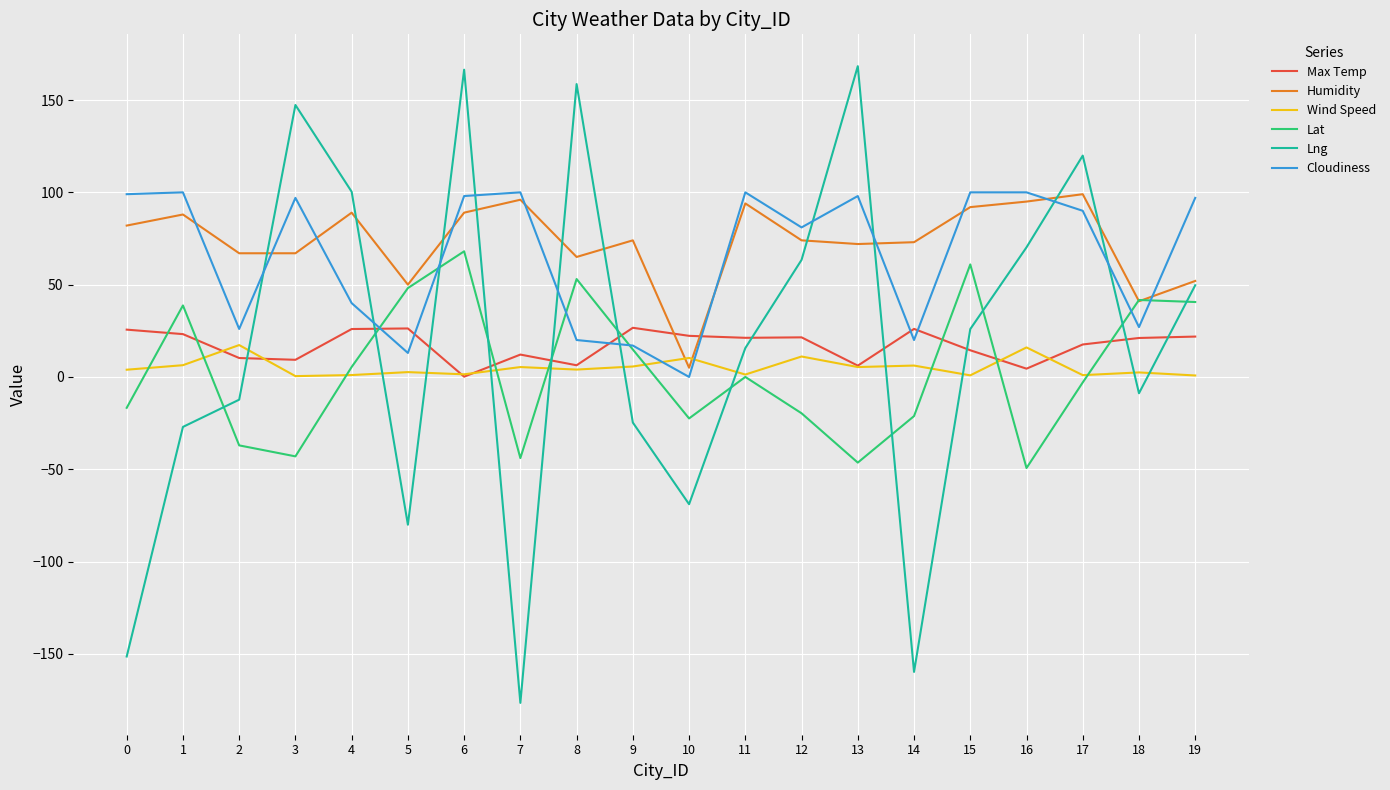

Which series has the largest range (max minus min)?

Lng